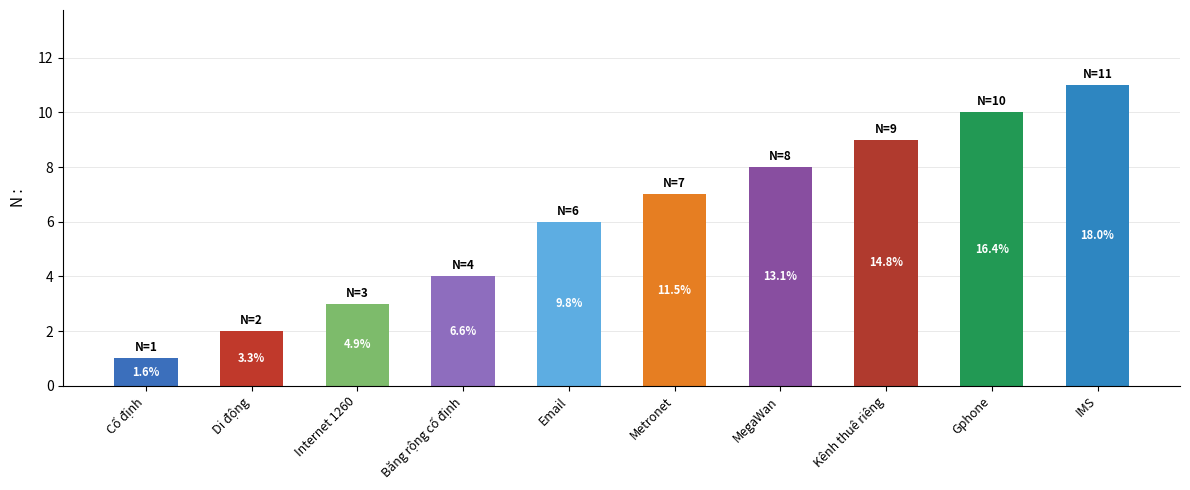

How many bars are there in total?

10